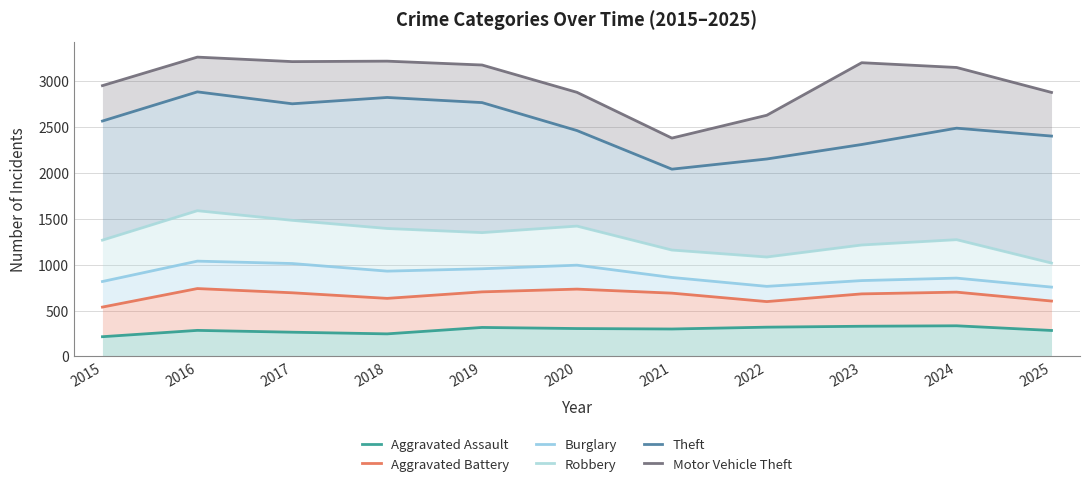

Is the value of Theft at 2021 greater than the value of Aggravated Assault at 2016?

Yes